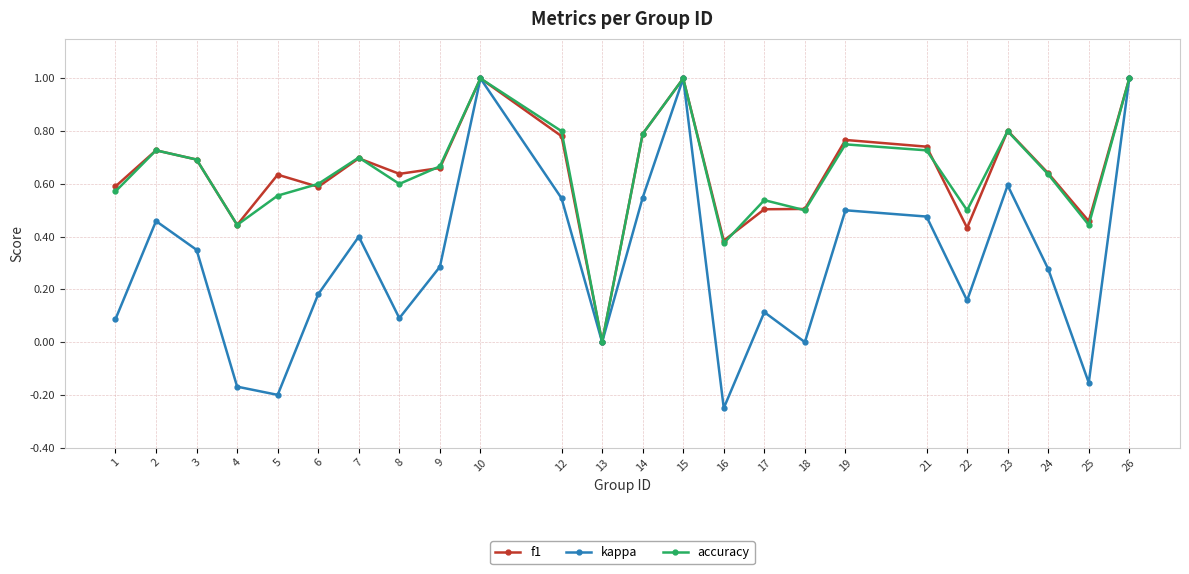

What is the greatest value displayed?

1.0